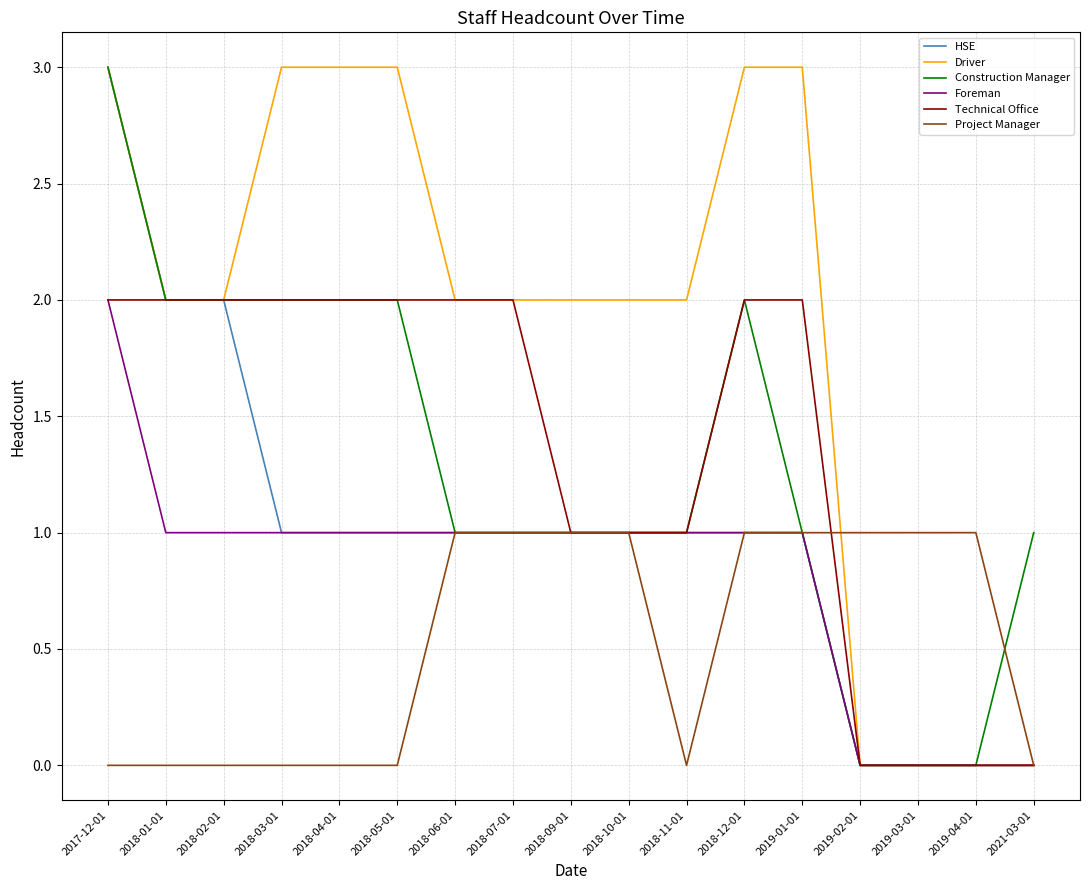

Is this an area chart (filled region under the line)?

No